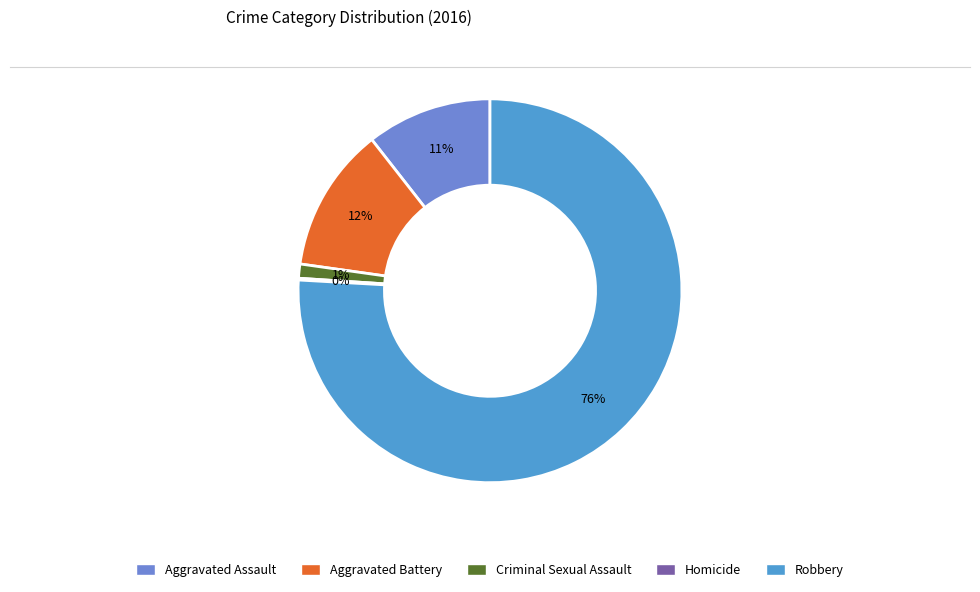

Combined, do Robbery and Criminal Sexual Assault account for over 50%?

Yes